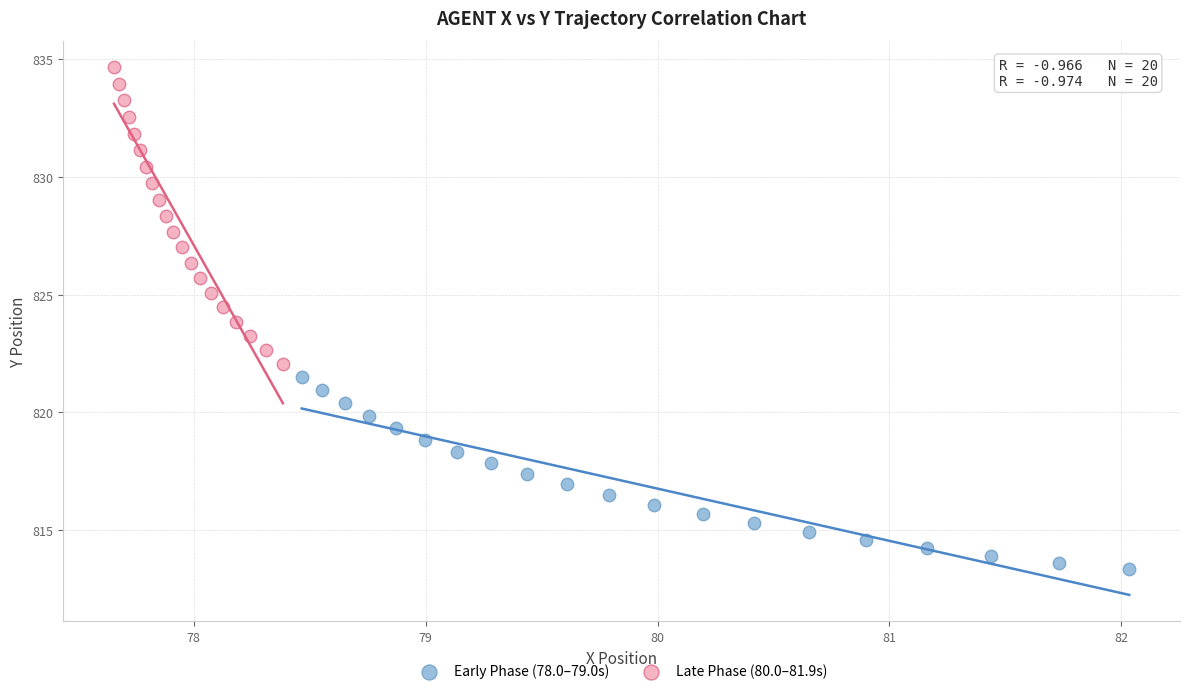

Which series reaches the minimum Y coordinate?

Early Phase (78.0–79.0s)